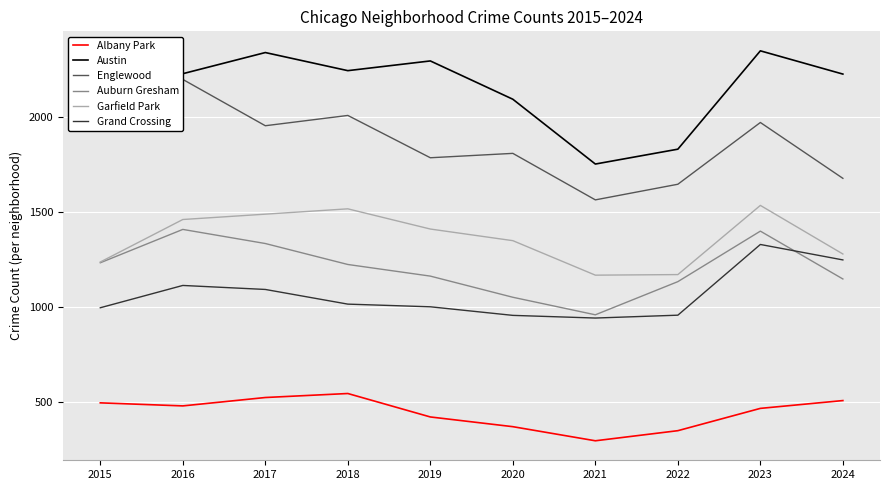

What is the lowest value of the Austin series?

1751